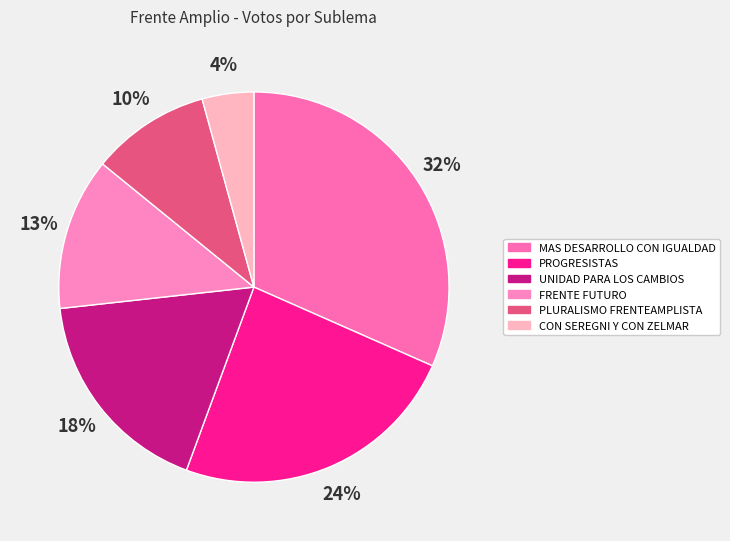

What percentage is NOT represented by MAS DESARROLLO CON IGUALDAD?

68.4%